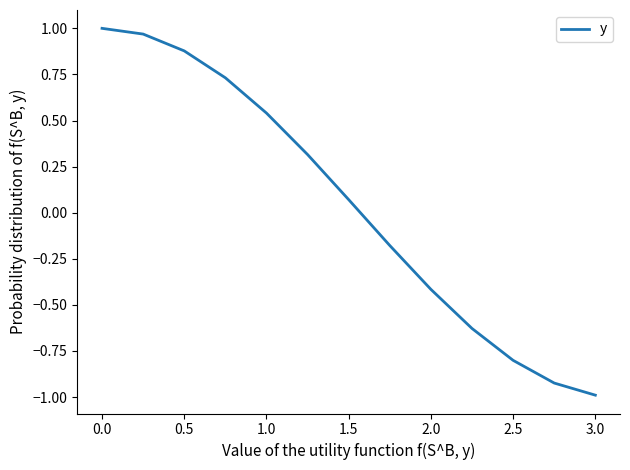

What is the difference between the maximum and minimum values?

2.0